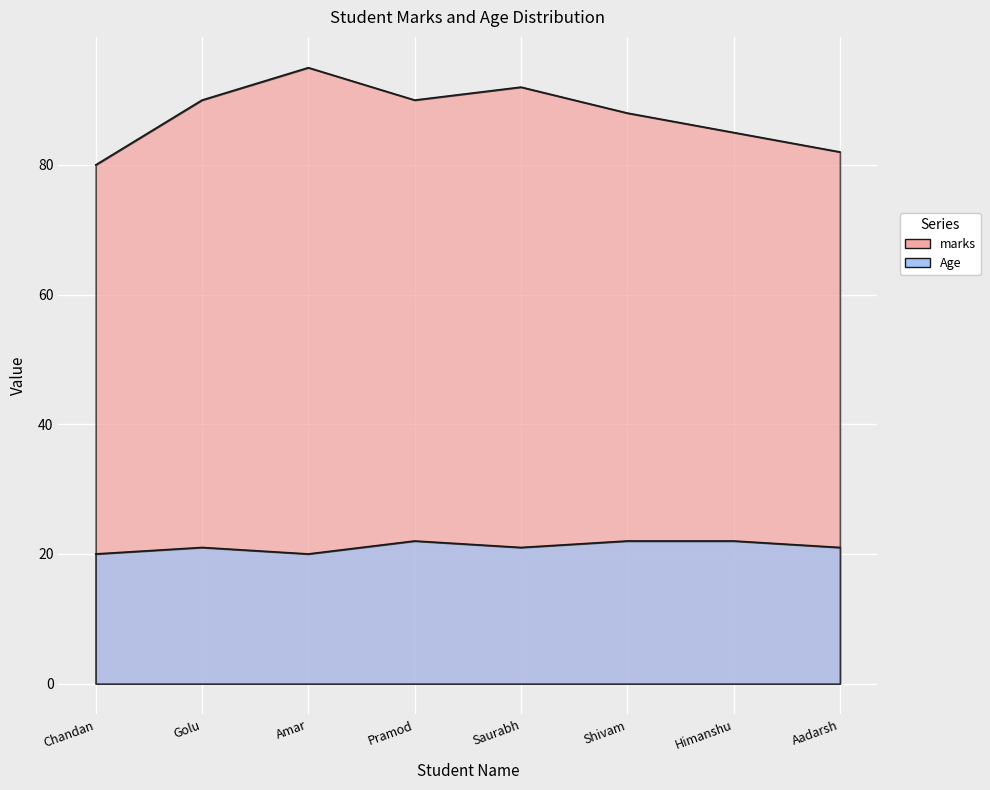

Rank the series at Shivam from highest to lowest value.

marks, Age